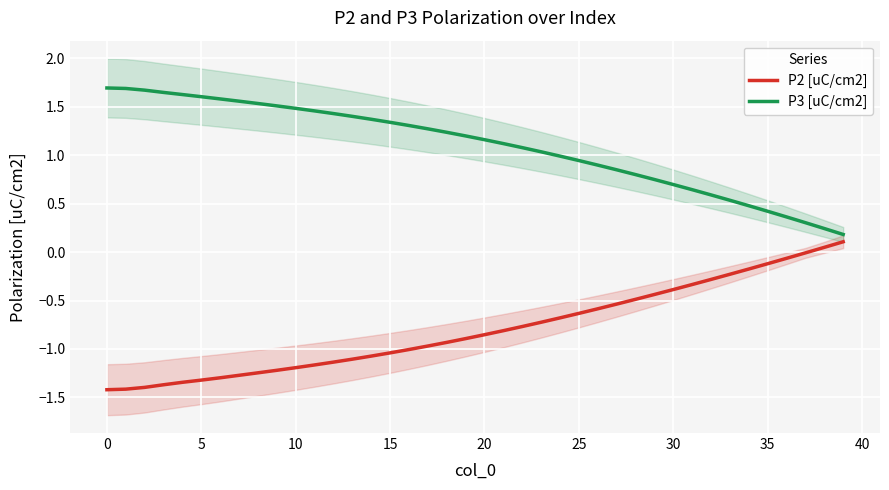

At which label does P3 [uC/cm2] reach its minimum?

39